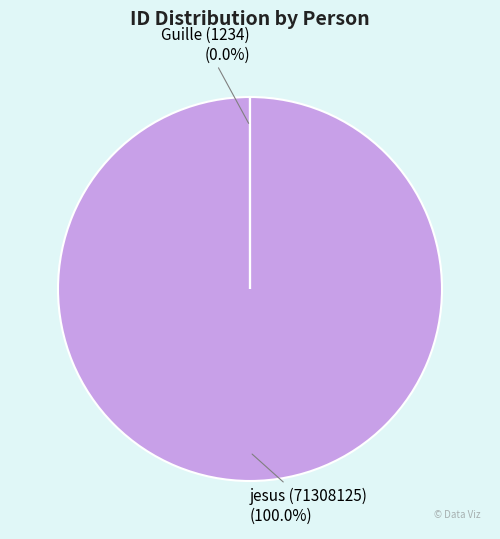

What is the majority slice?

jesus (71308125)